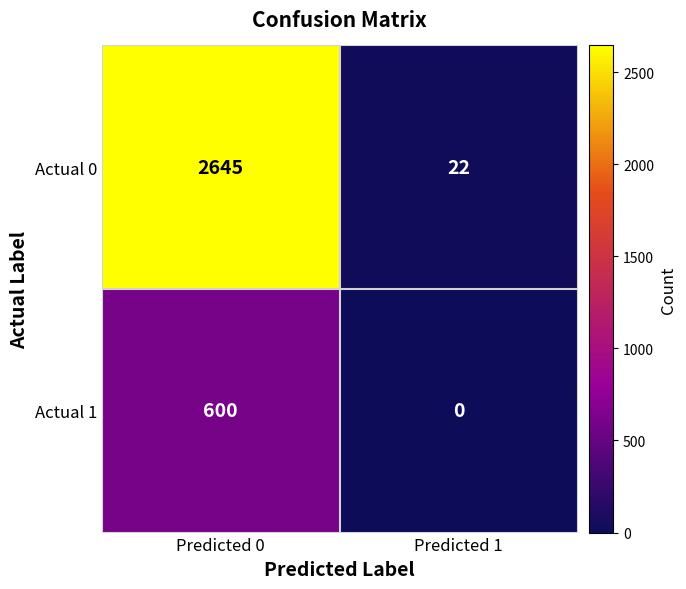

At which category does the chart reach its peak across all series?

Predicted 0